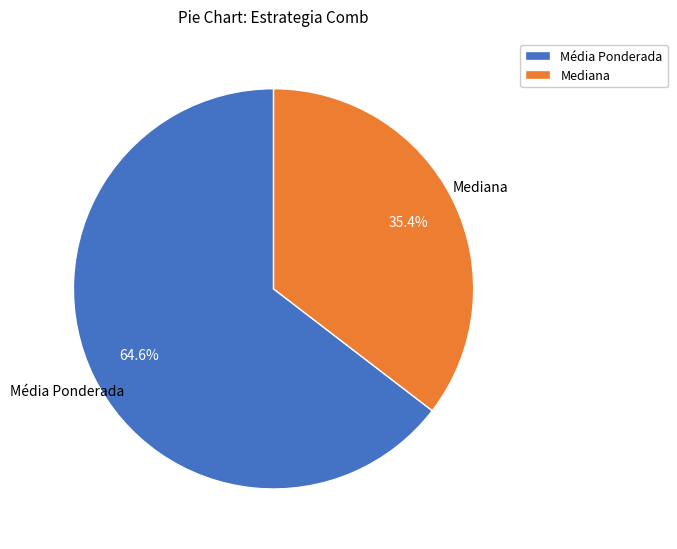

Combined, what portion of the pie is Mediana and Média Ponderada?

100.0%